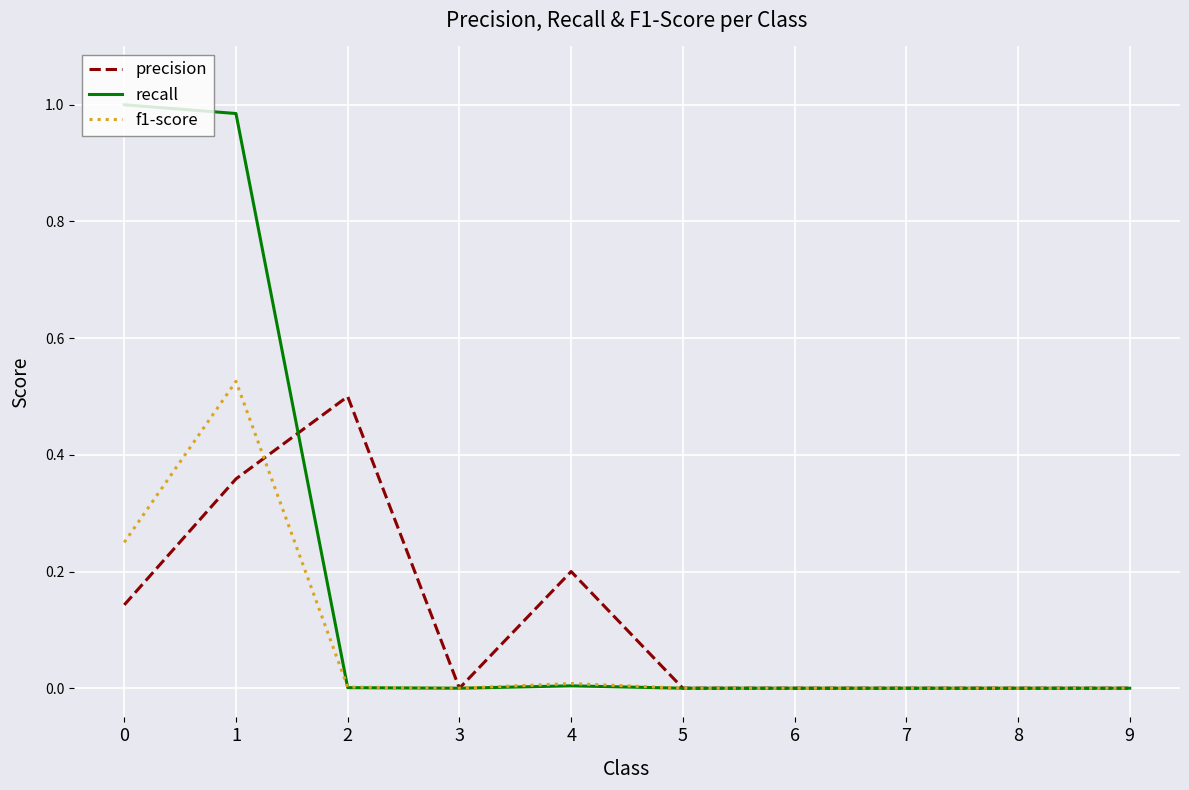

True or false: recall has a value of 0.0 at 9.

True